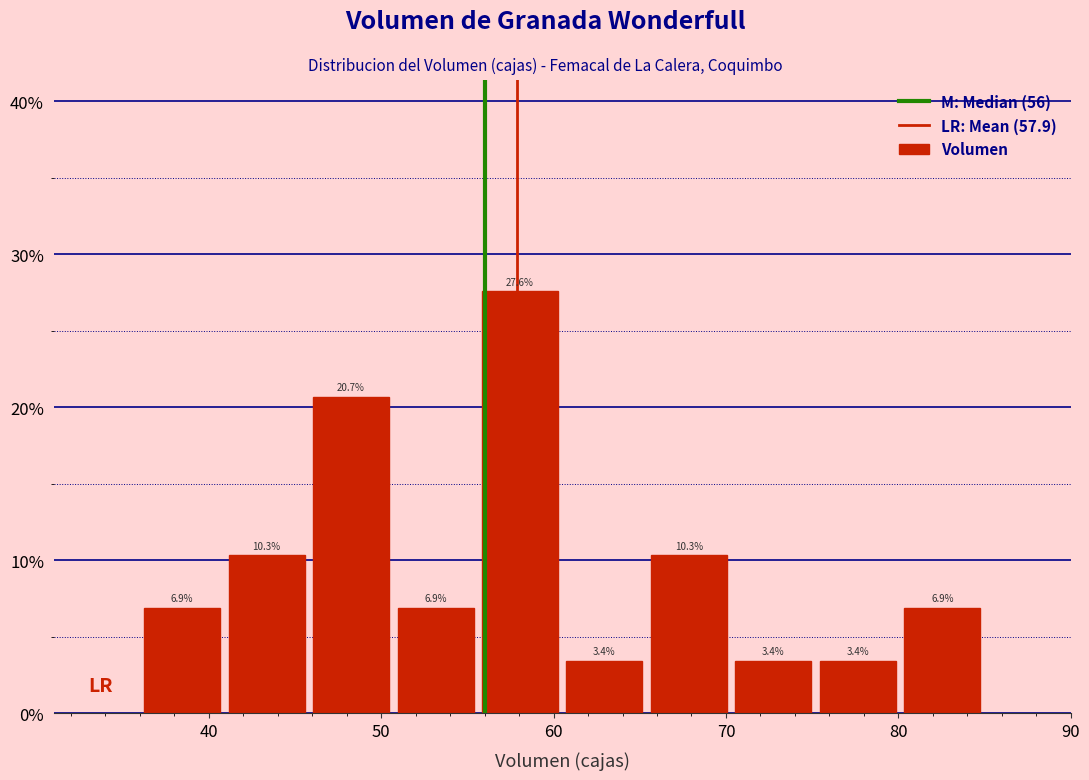

How tall is the bar that spans 36.0 to 40.9 on the x-axis? The bar edges are not printed on the chart, so give them approximately, as read against the axis.

6.9